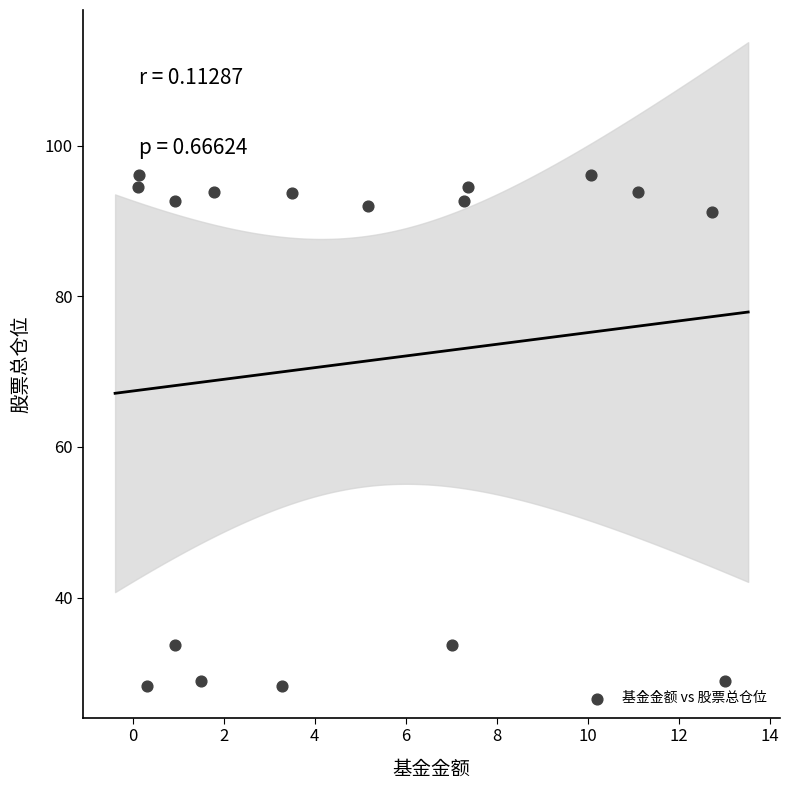

What is the range of Y values (max minus min)?

67.8